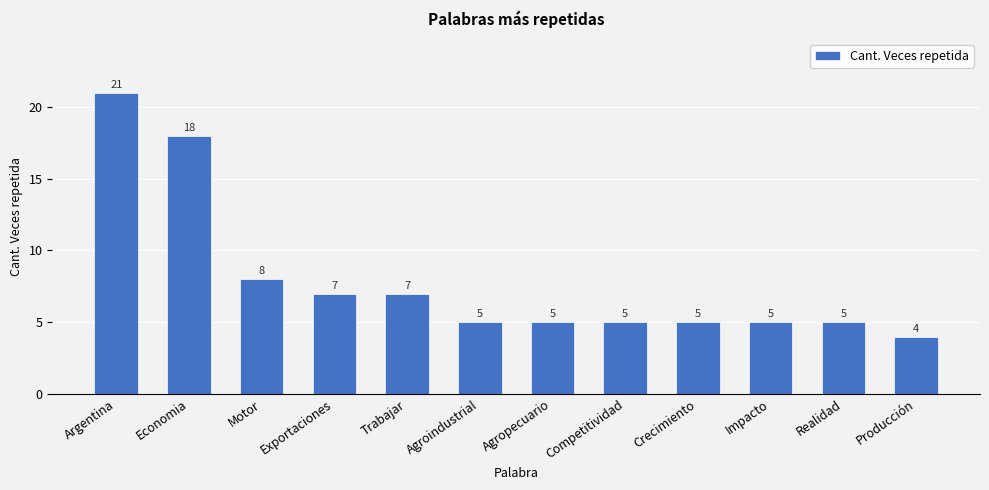

What is the label of the 7th bar from the left?

Agropecuario